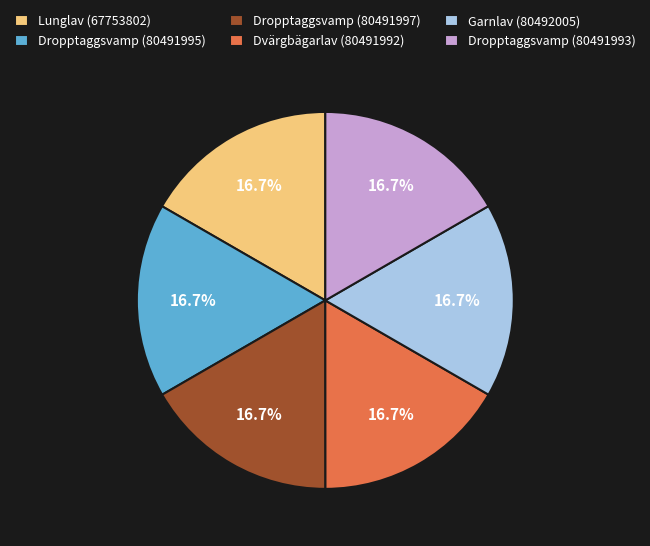

What is the ratio of the value at Lunglav (67753802) to the value at Dropptaggsvamp (80491995)?

1.0